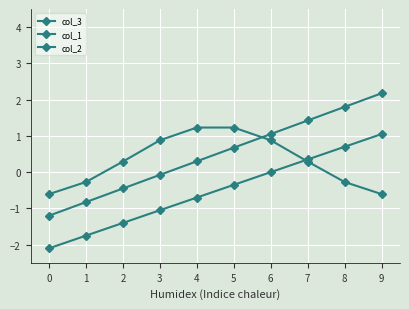

How many values in col_1 are above zero?

6